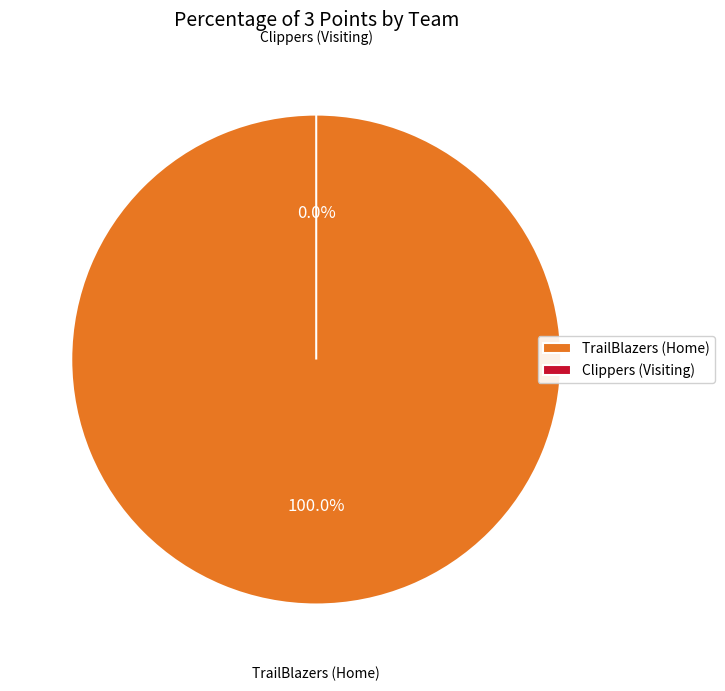

Does Clippers (Visiting) account for over 50% of the chart?

No